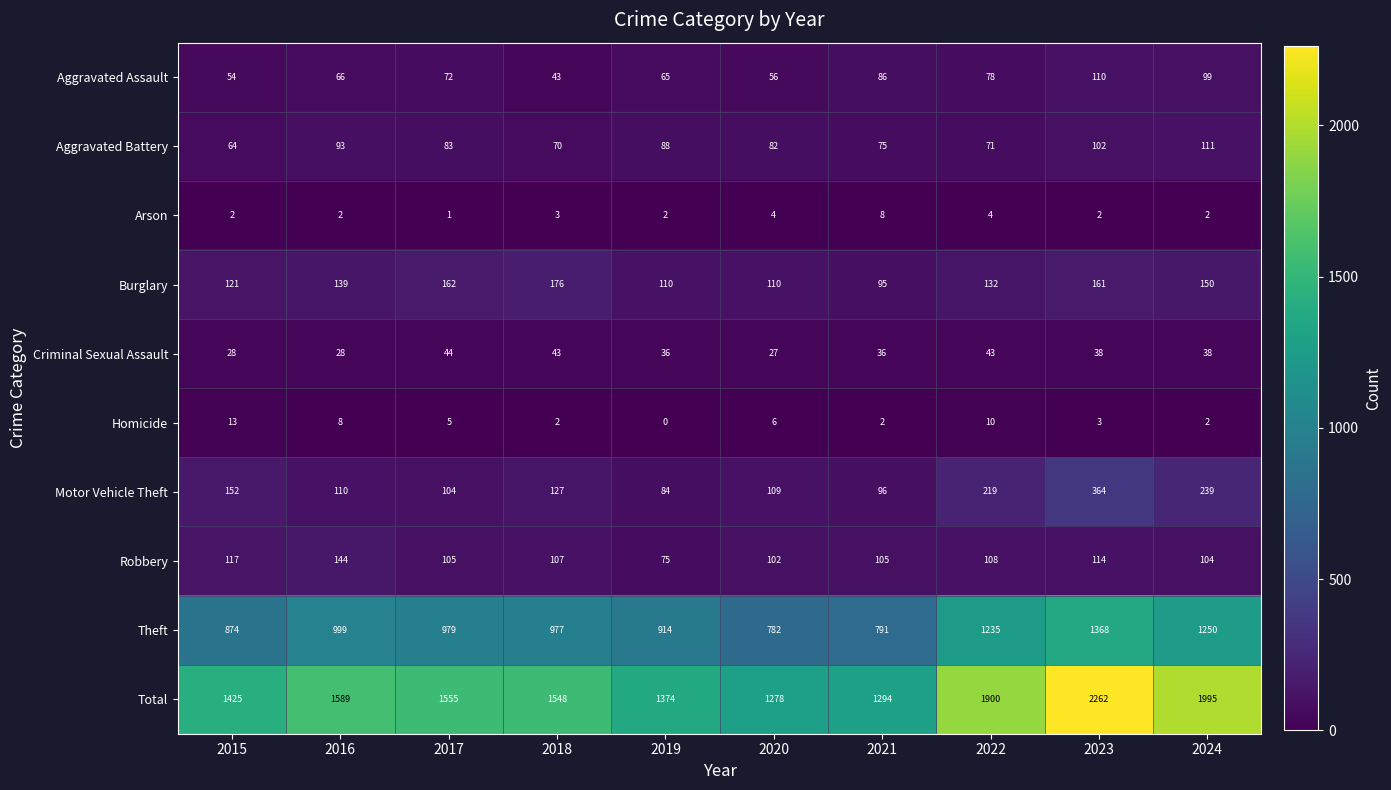

The value of Criminal Sexual Assault at 2024 is 38. True or false?

True